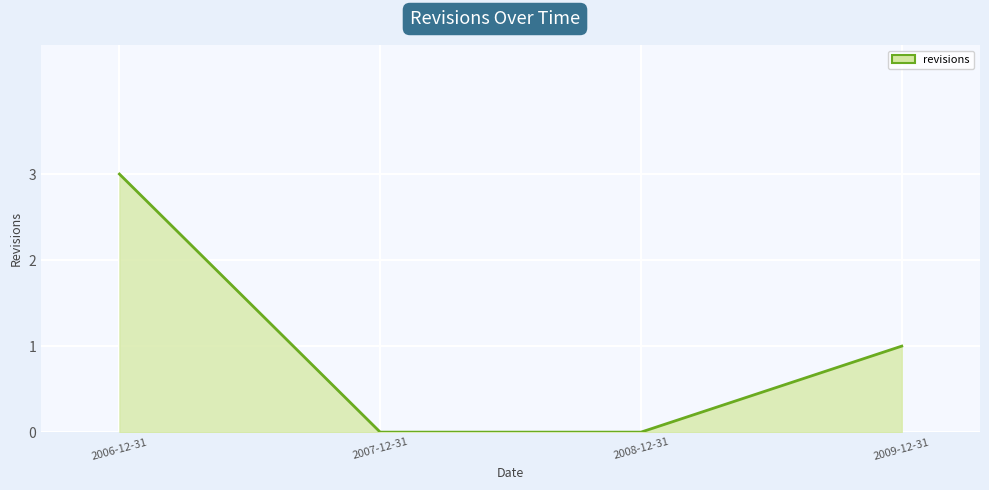

How many lines are shown in the chart?

1